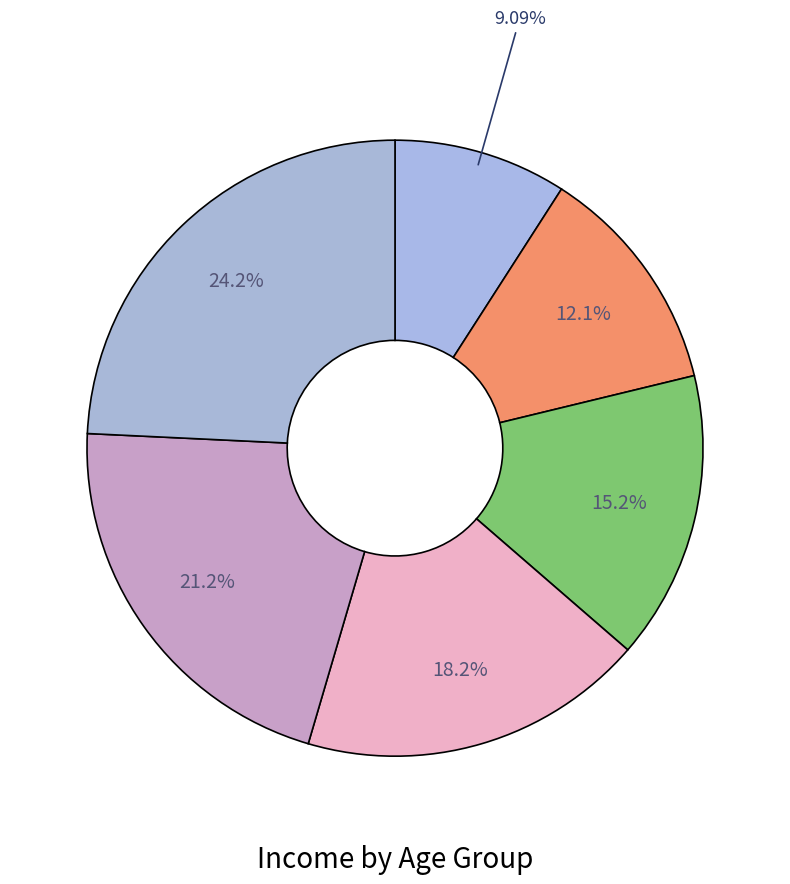

To the nearest percent, what is the difference between the largest and smallest slice percentages?

15%